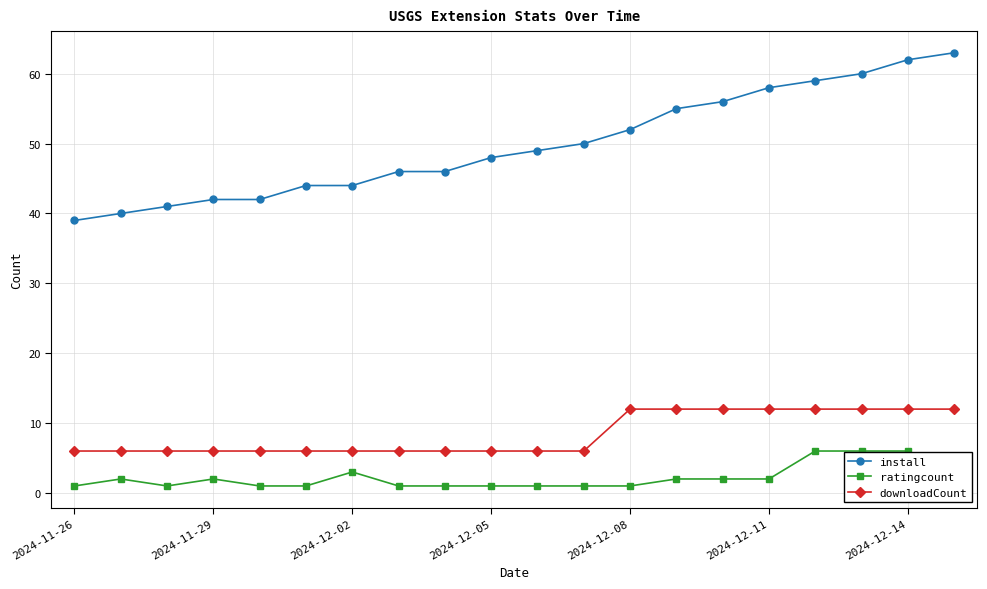

Is it true that install equals 22 at 2024-12-05?

False